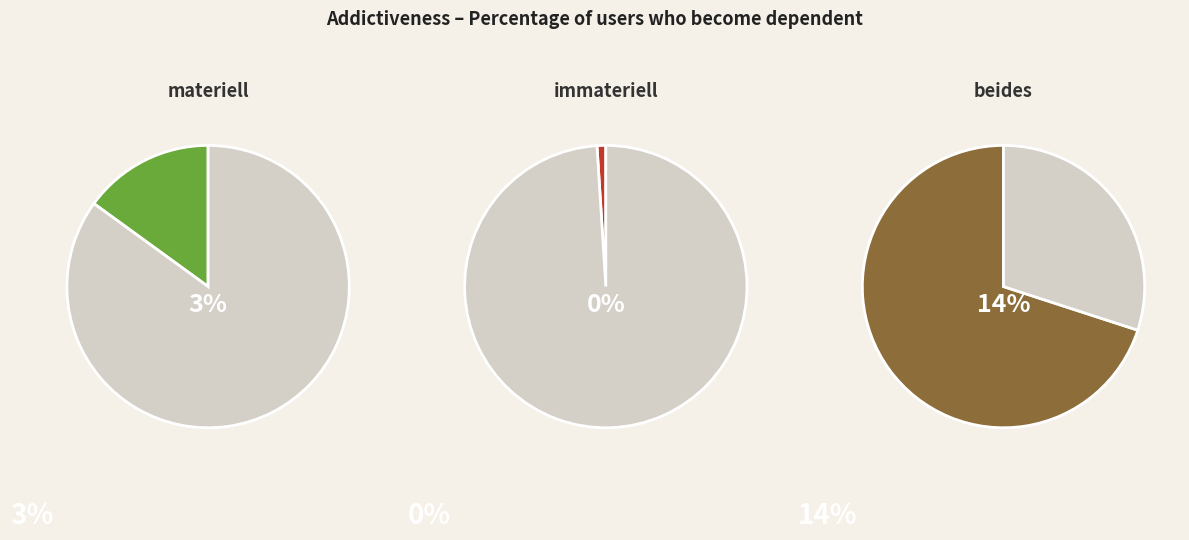

Is there any slice that represents more than half of the pie?

Yes